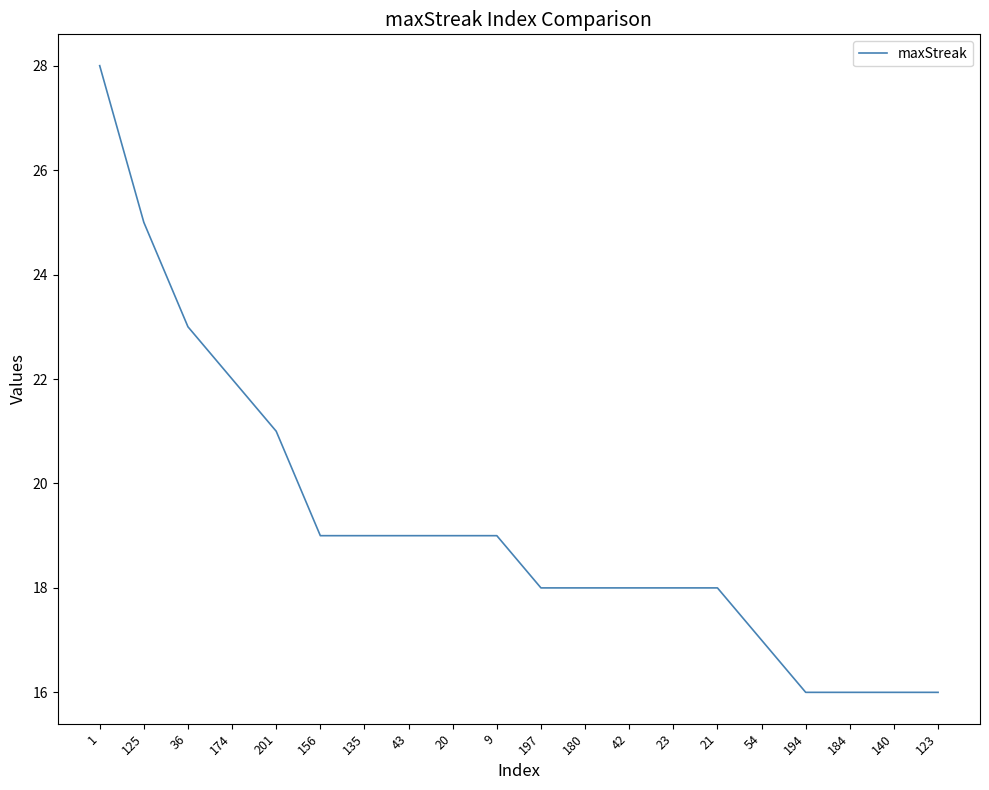

What is the difference between the second highest and minimum values?

9